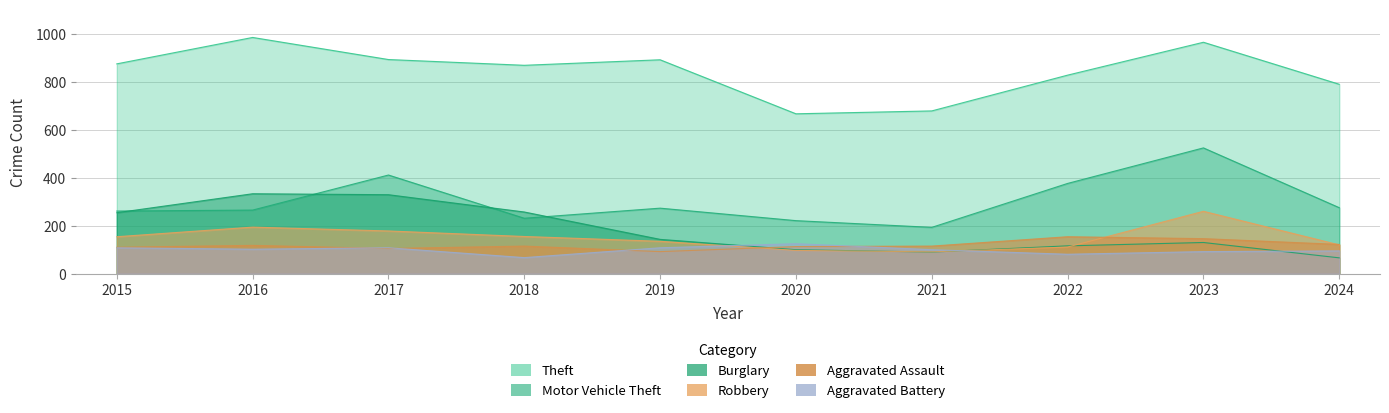

At 2019, list the series in order from largest to smallest.

Theft, Motor Vehicle Theft, Burglary, Robbery, Aggravated Battery, Aggravated Assault